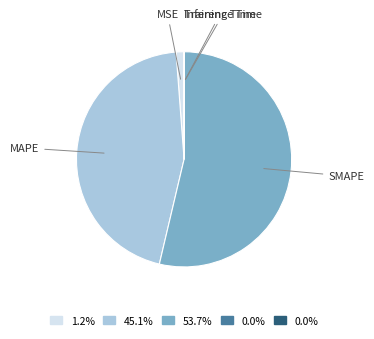

Does any single category account for the majority?

Yes